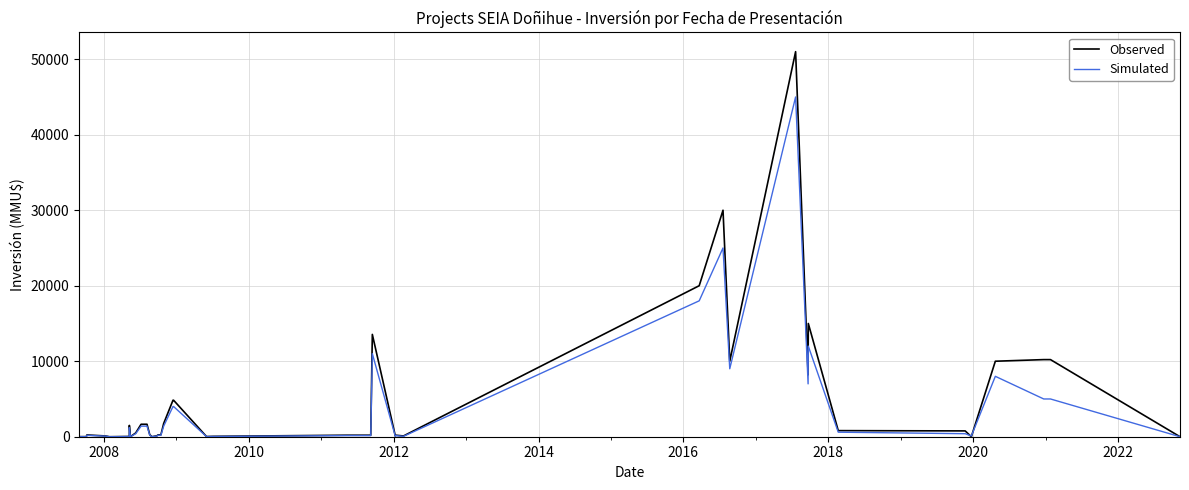

What is the sum of all Simulated values?

161491